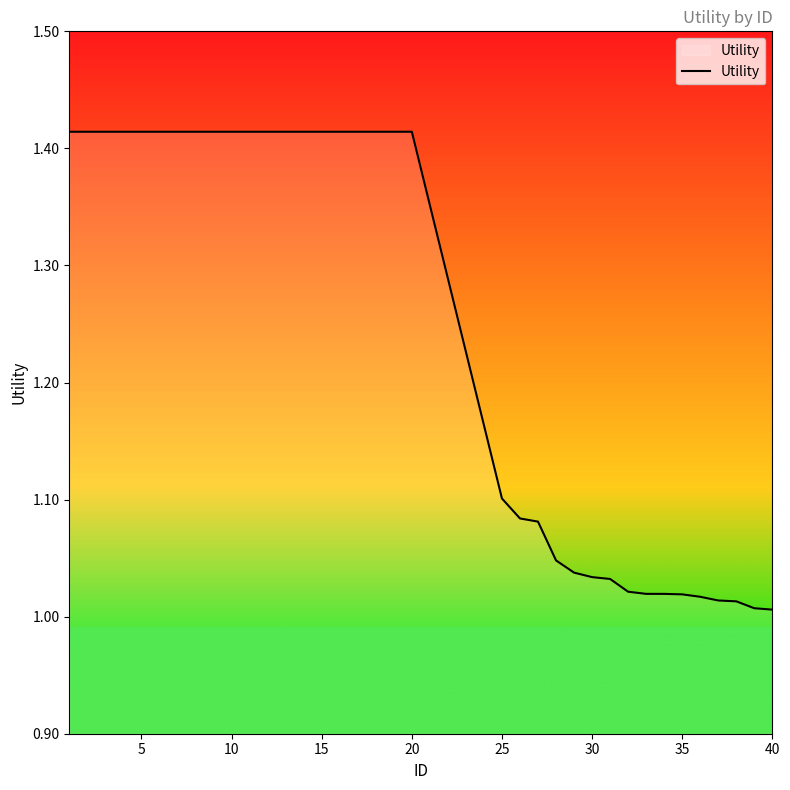

What is the difference between the maximum and minimum values?

0.4